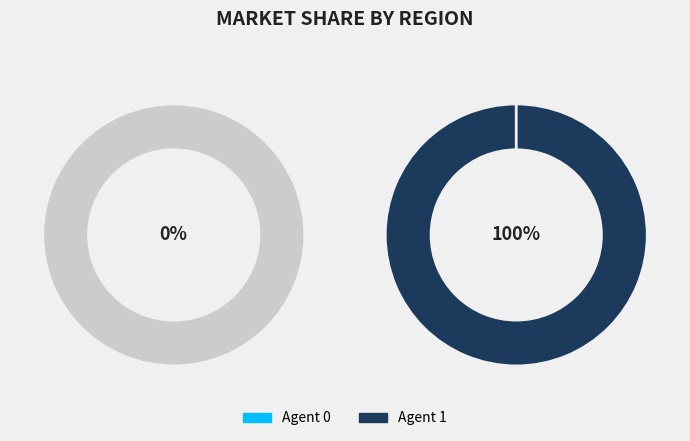

To the nearest percent, what is the difference between the largest and smallest slice percentages?

100%